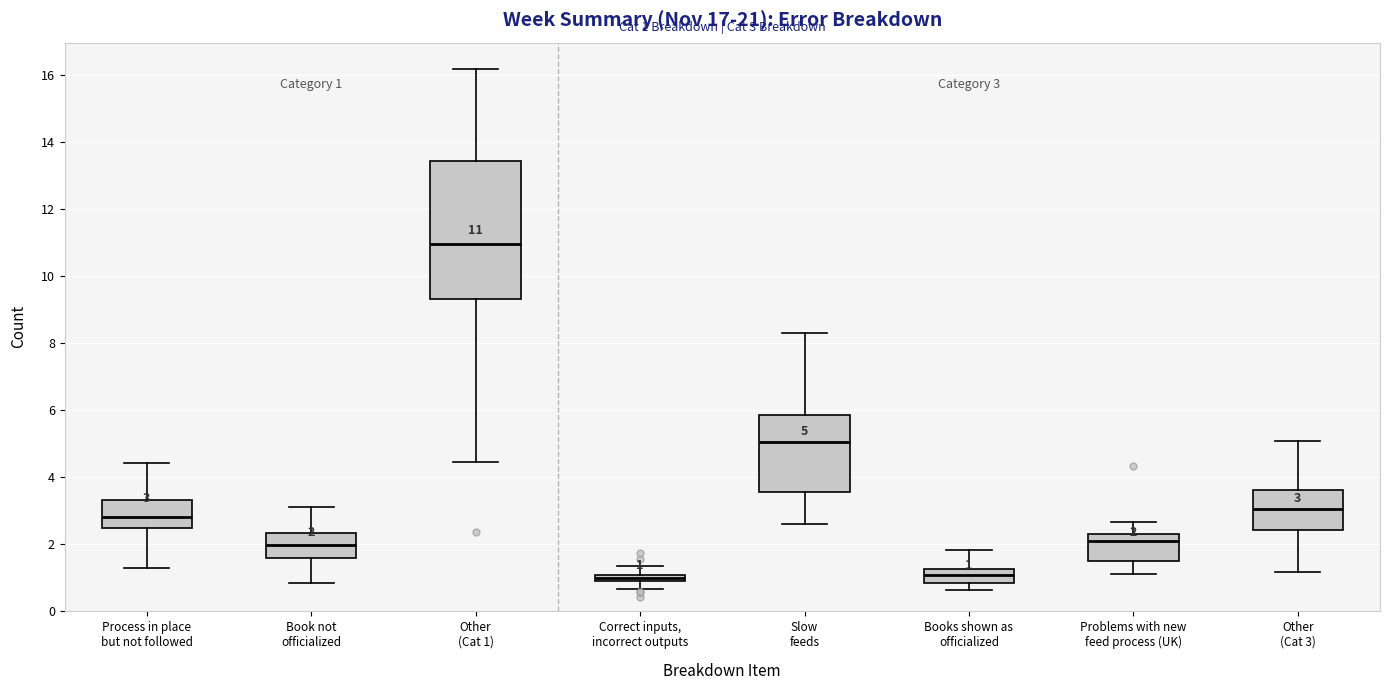

Comparing the boxes themselves (not the whiskers), which one is the tallest?

Other (Cat 1)